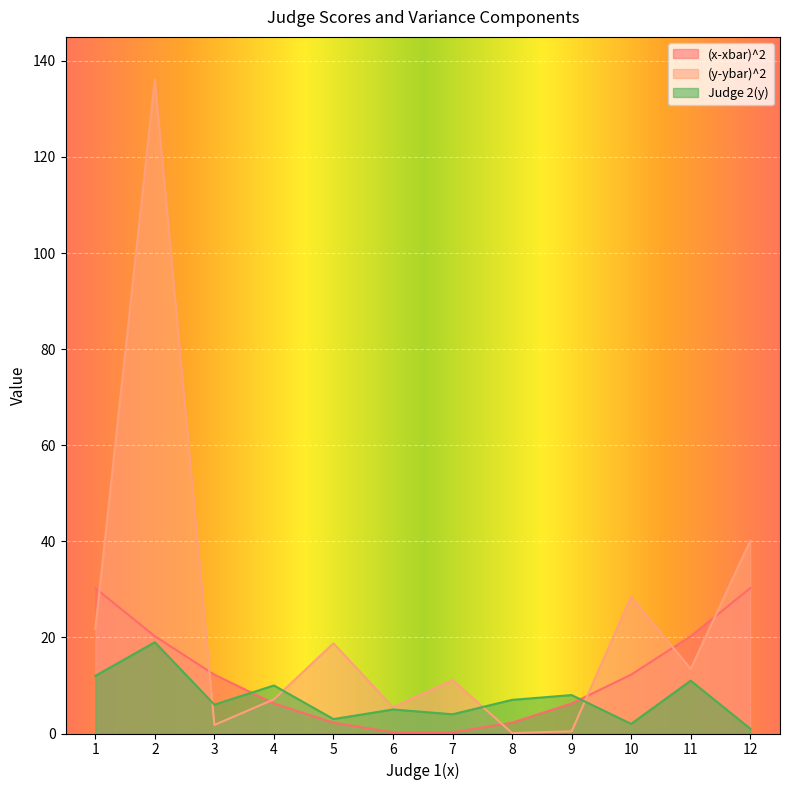

What is the sum of the (y-ybar)^2 values at 5 and 10?

47.2